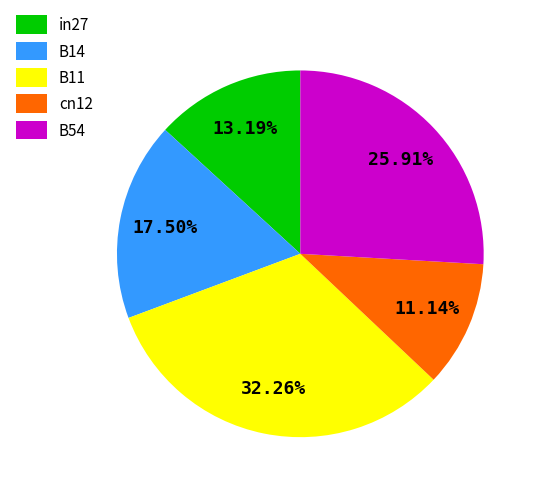

Count the number of slices in the pie.

5